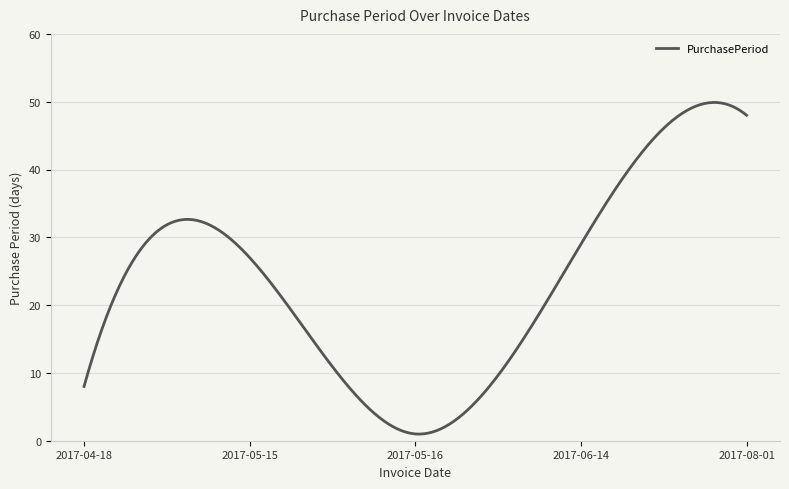

What is the difference between the maximum and minimum values?

48.9